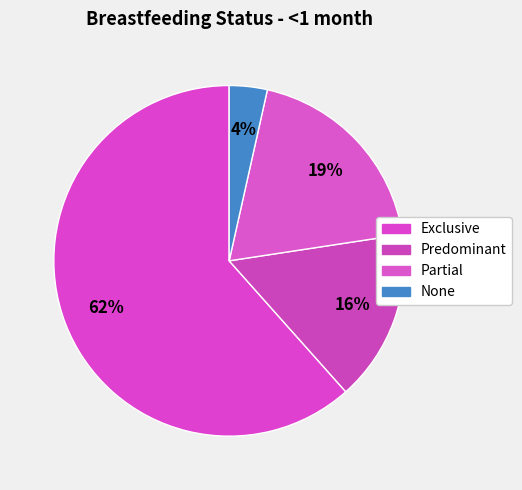

To the nearest percent, what percentage of the pie is Exclusive?

62%